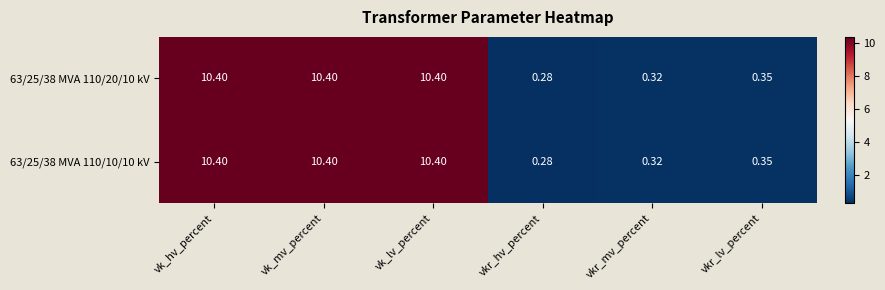

Which category has the lowest value across all series?

vkr_hv_percent